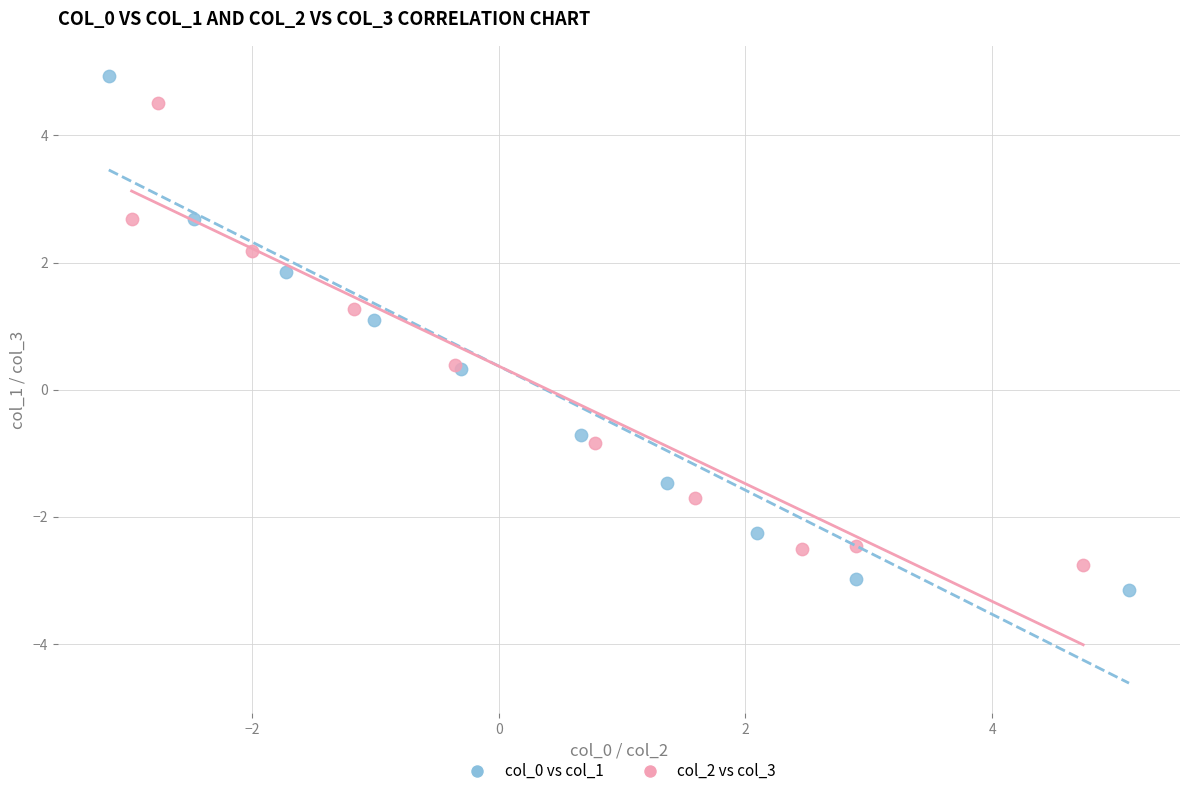

Which series contains the highest Y value?

col_0 vs col_1